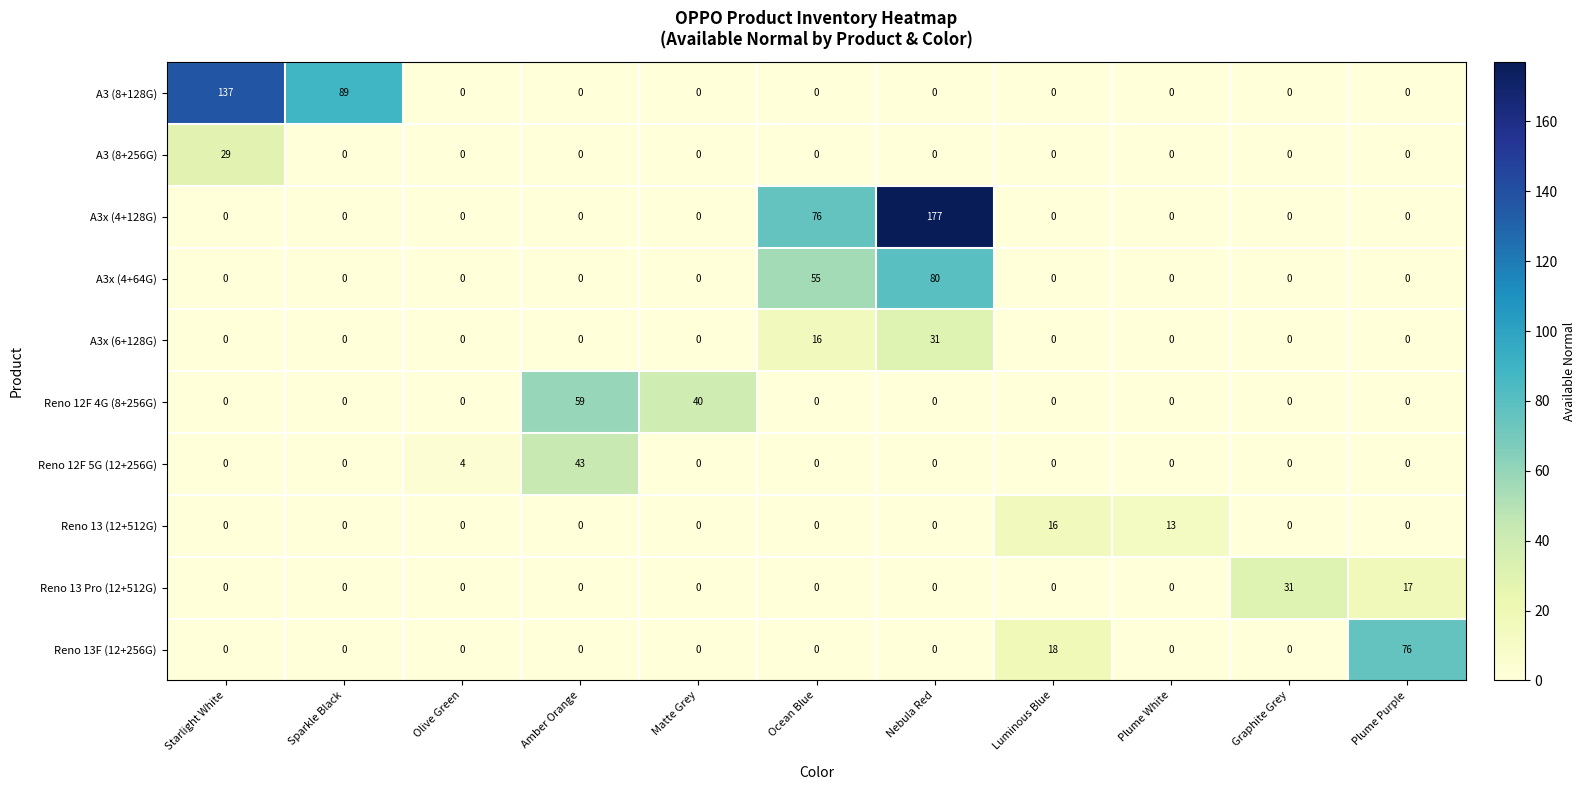

True or false: A3 (8+128G) has a value of 86 at Plume White.

False